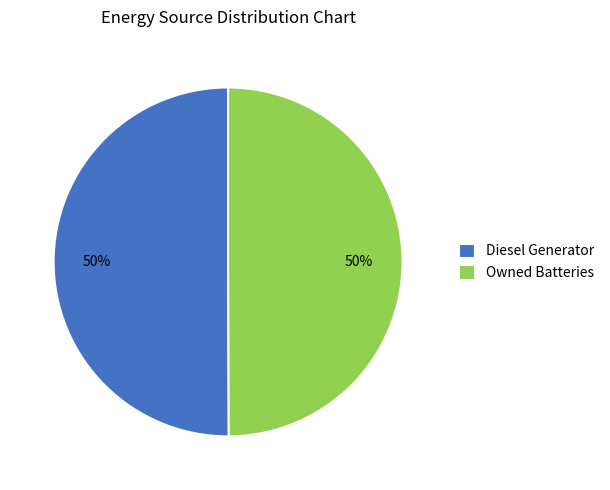

True or false: Owned Batteries accounts for 39% of the total.

False